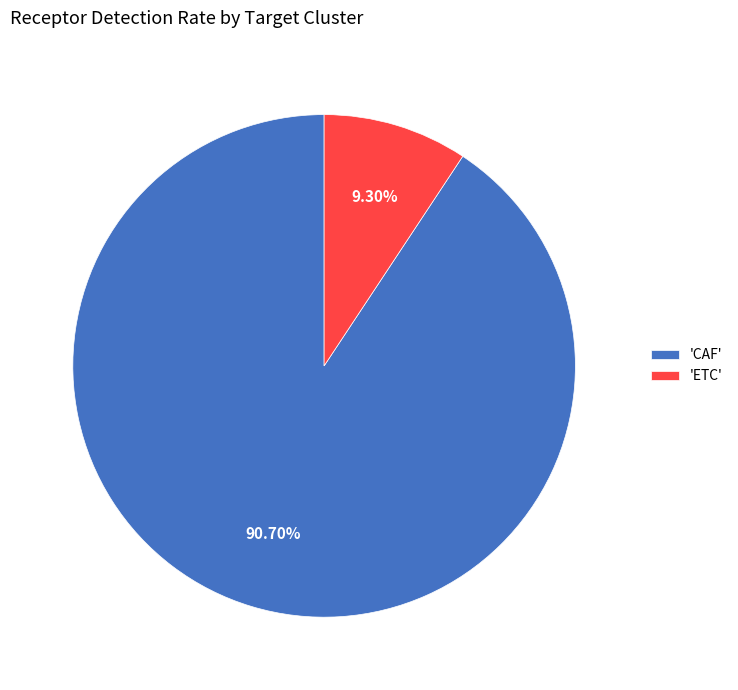

Between 'CAF' and 'ETC', which is larger?

'CAF'